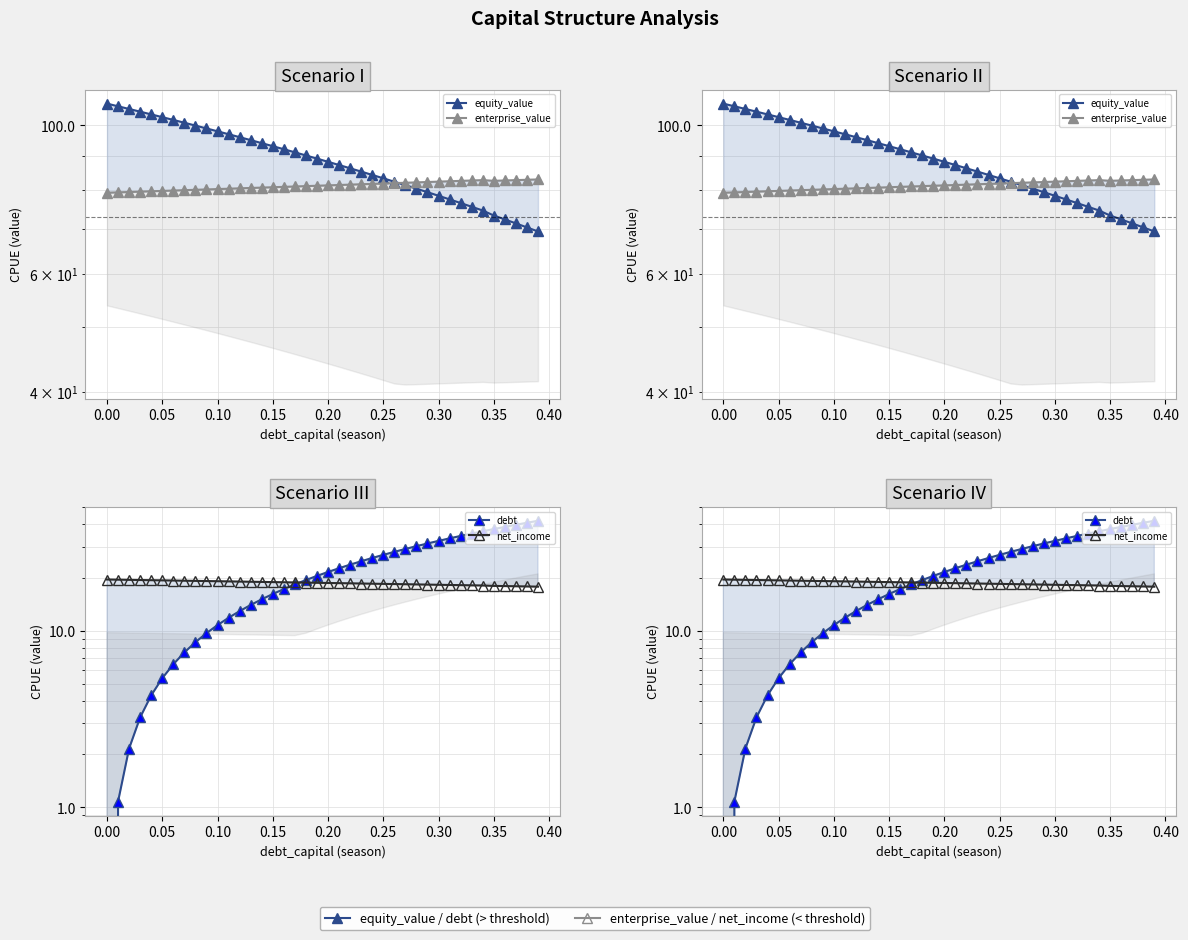

The equity_value series shows 38.9 at 32. True or false?

False